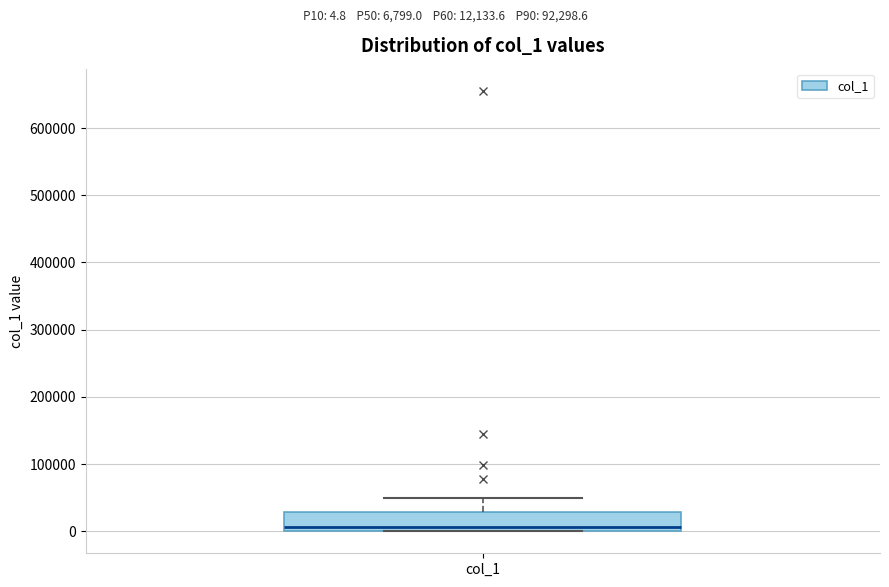

Read this box plot against the y-axis: the position of the median line, the range covered by the box, and the ends of both whiskers. The values are not printed on the chart, so give them approximately, as read against the axis.

median 10000, box 0 to 30000, whiskers 0 to 50000